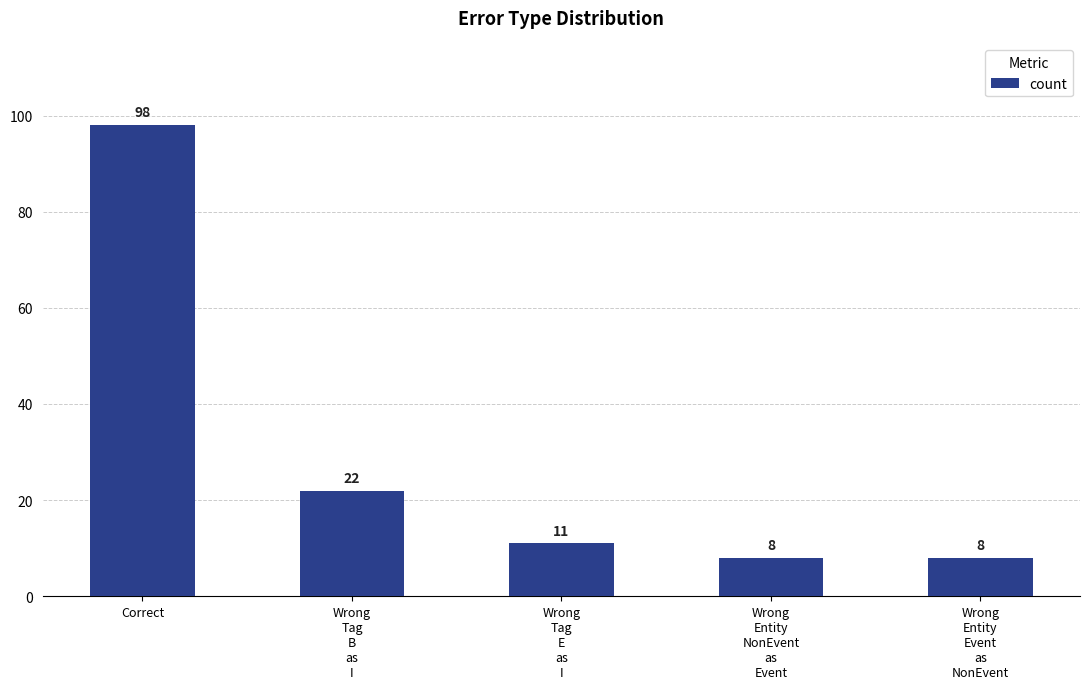

Where is the data nearest to the value 53?

Wrong
Tag
B
as
I